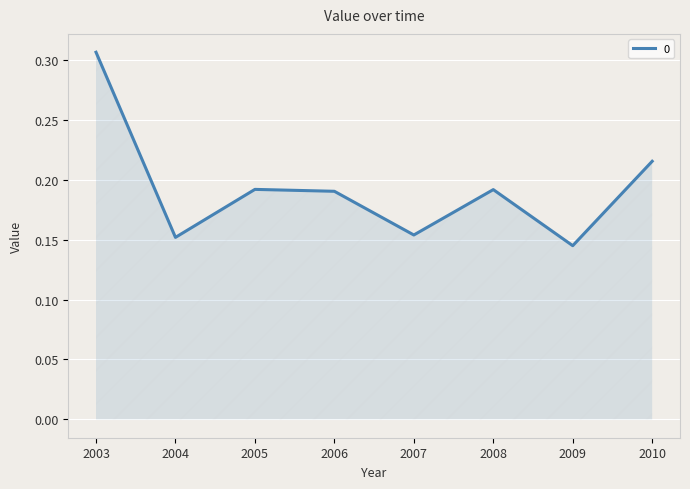

Between 2008 and 2003, which is larger?

2003